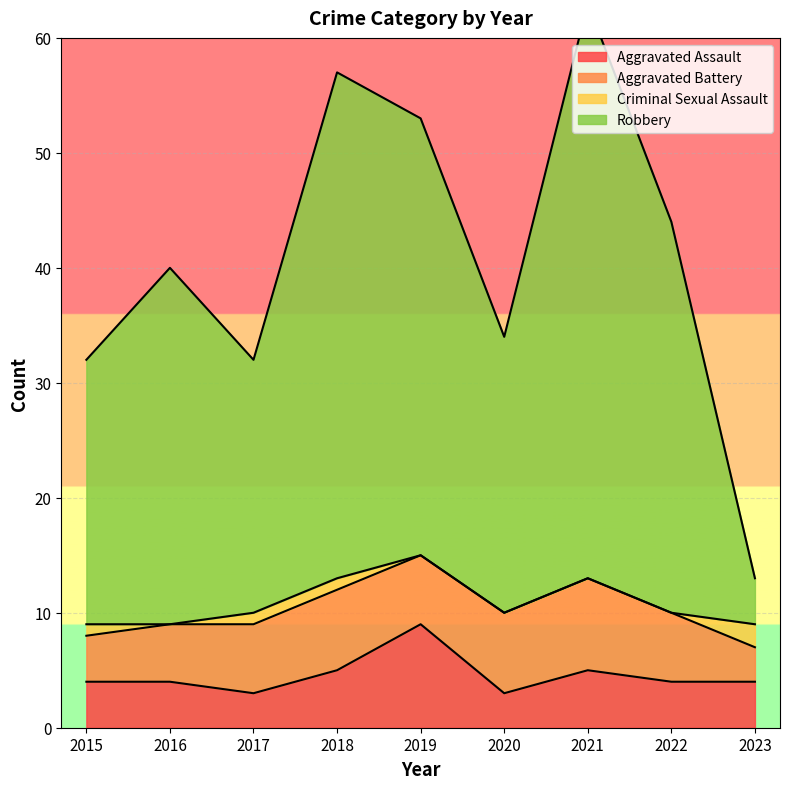

True or false: Robbery and Aggravated Assault intersect in this chart.

False